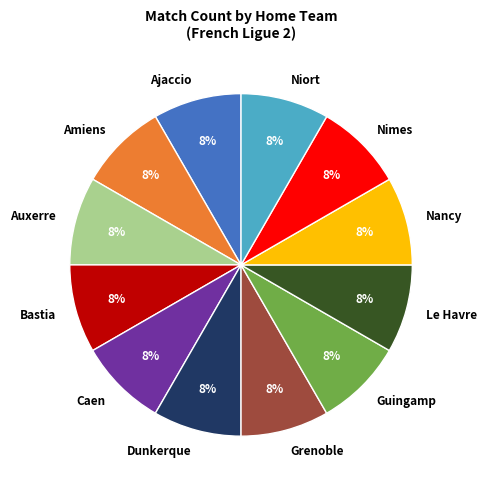

Is Bastia the majority of the pie?

No